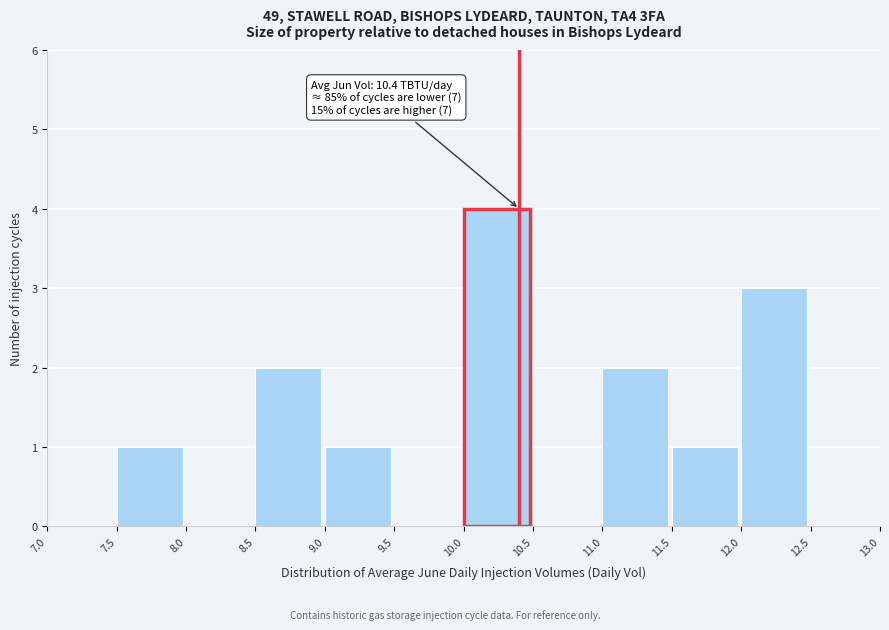

Over which range of the x-axis is the bar tallest?

10.0 to 10.5